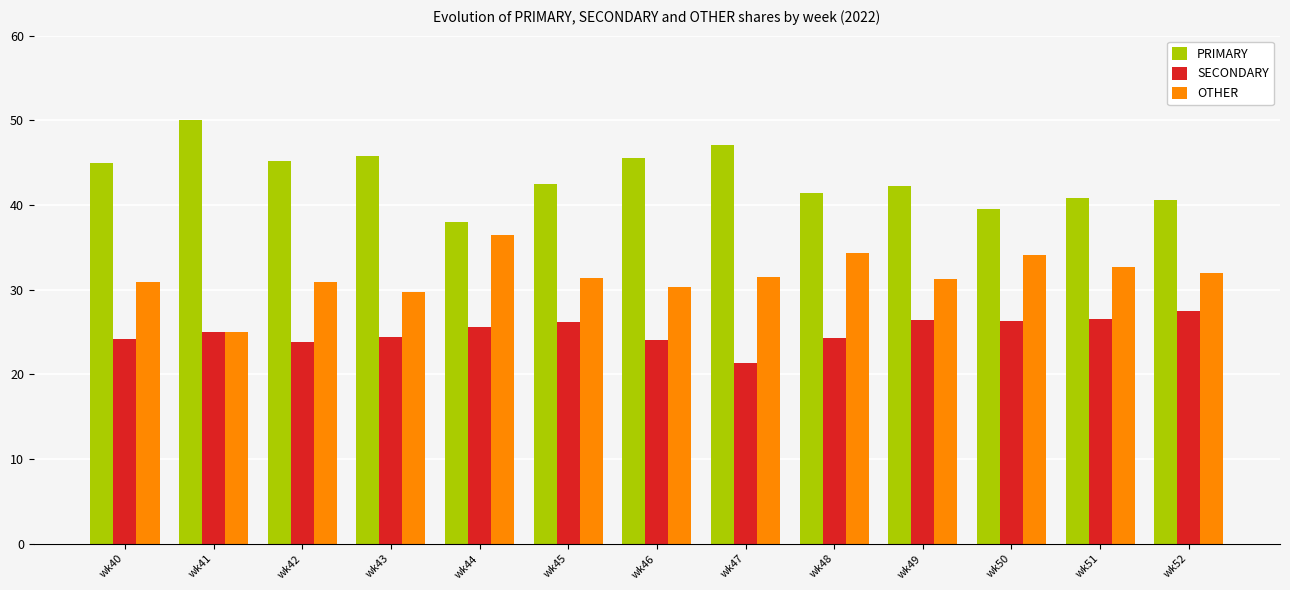

What is the sum of all OTHER values?

410.6